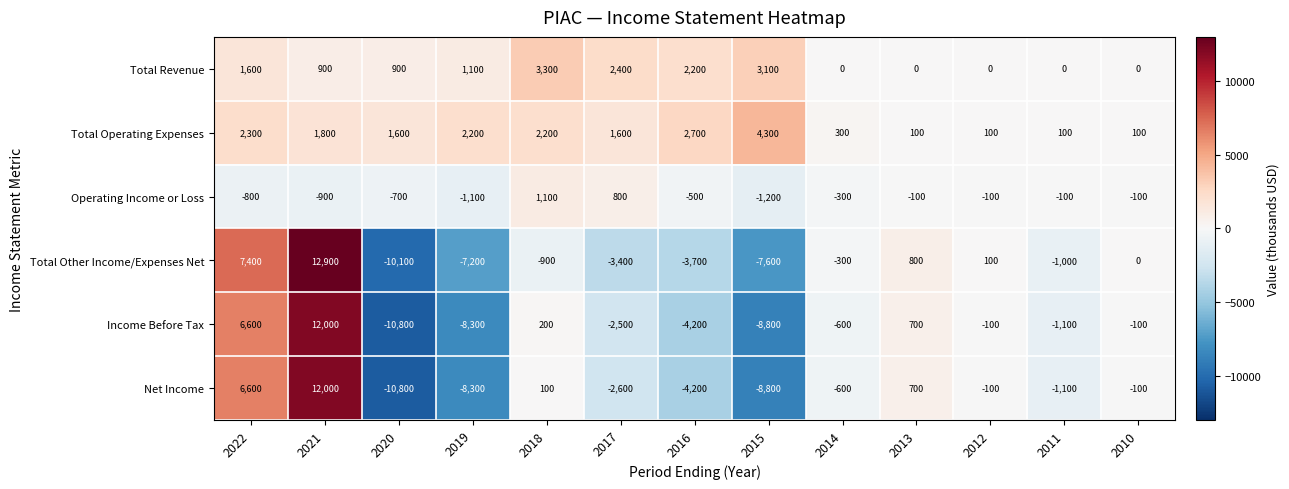

Which series has the largest total across all categories?

Total Operating Expenses